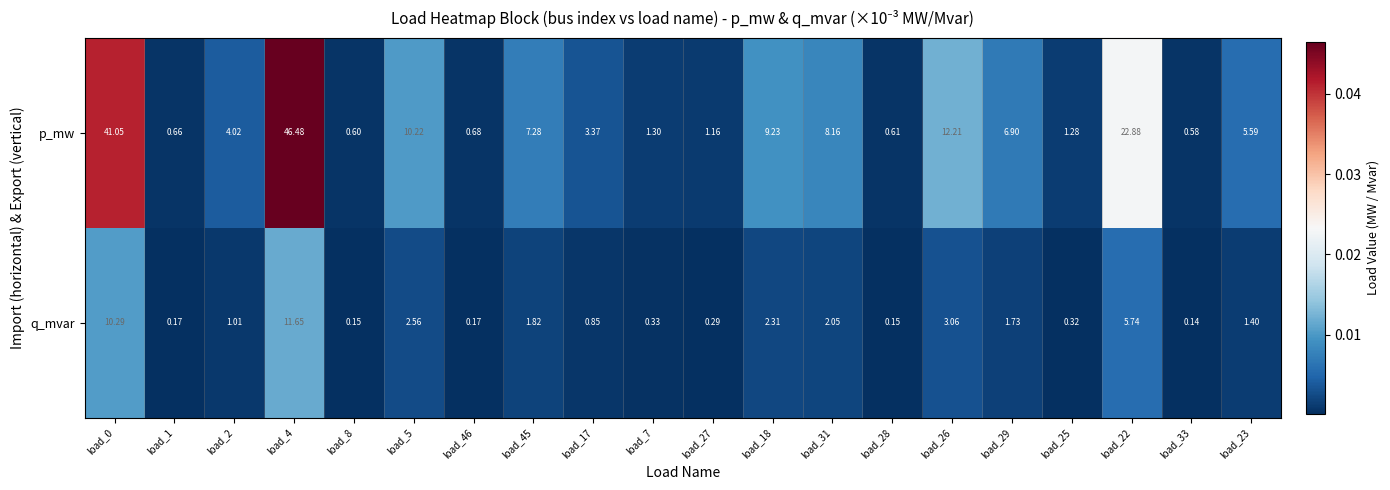

Which series has the largest total across all categories?

p_mw